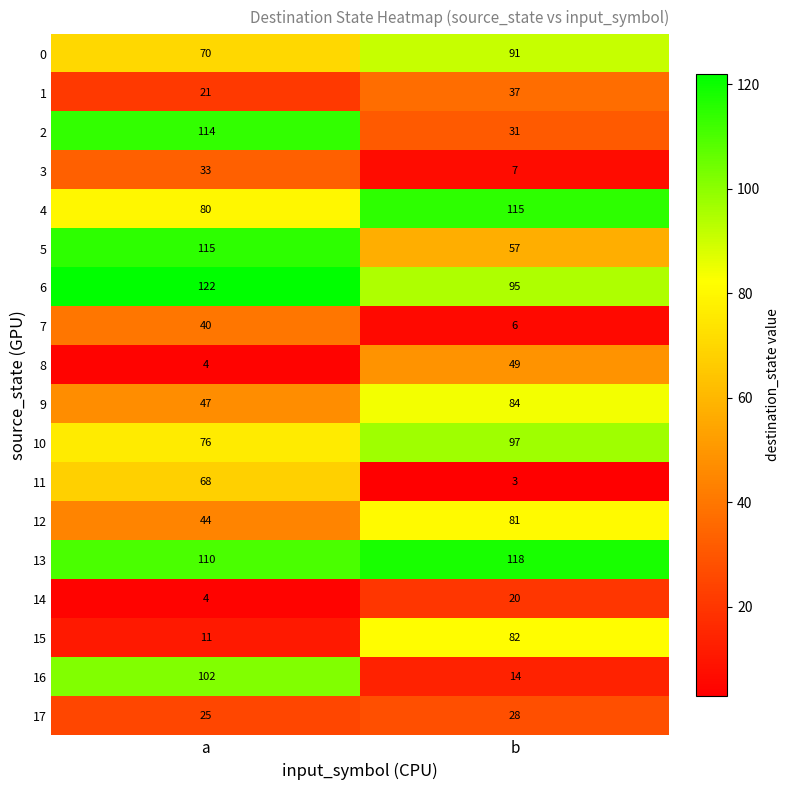

Where is 14 nearest to the value 12?

a